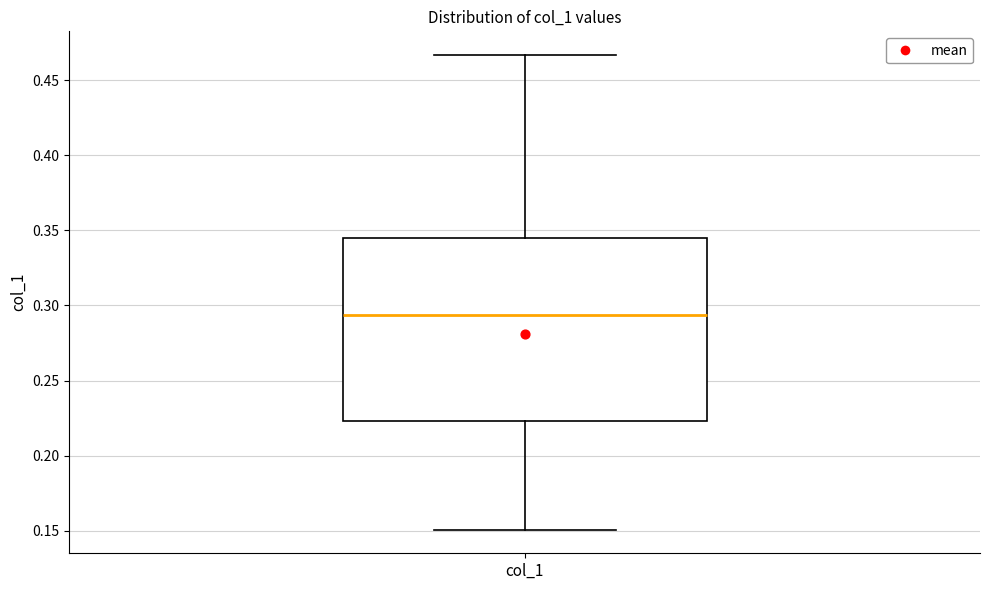

Transcribe this box plot: give where the median line is, the range the box spans, and where the two whiskers end, as read against the y-axis. The values are not printed on the chart, so give them approximately, as read against the axis.

median 0.295, box 0.225 to 0.345, whiskers 0.150 to 0.465